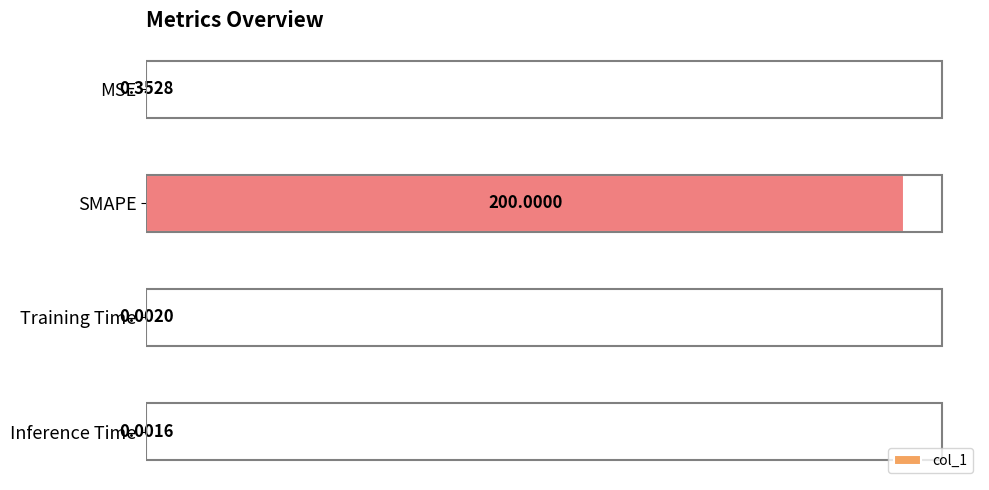

At which label is the value closest to 100?

MSE